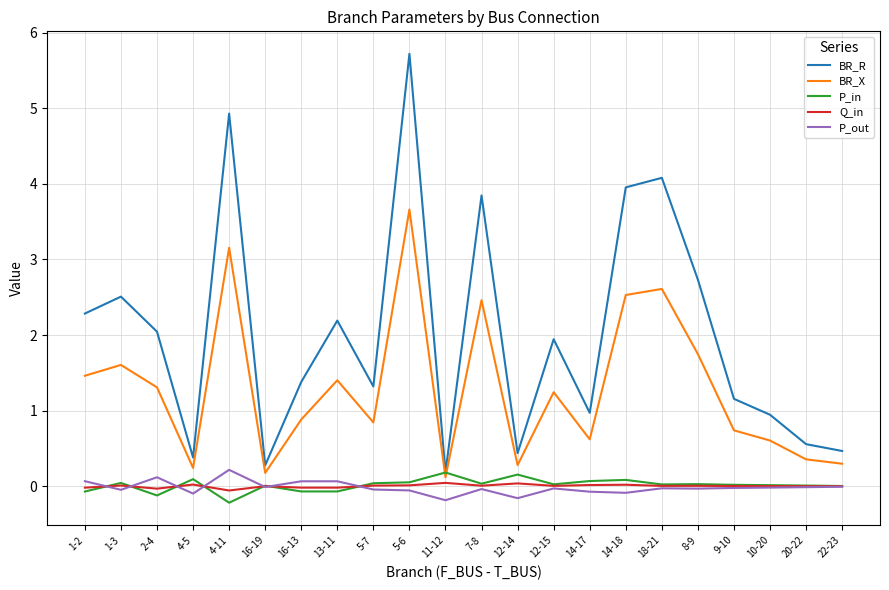

True or false: BR_X and P_out cross at least once.

False